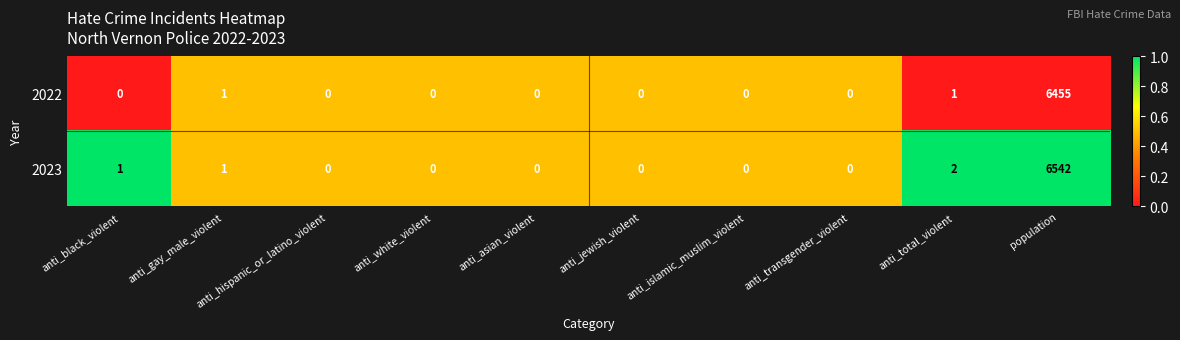

What is the total value across all series at population?

12997